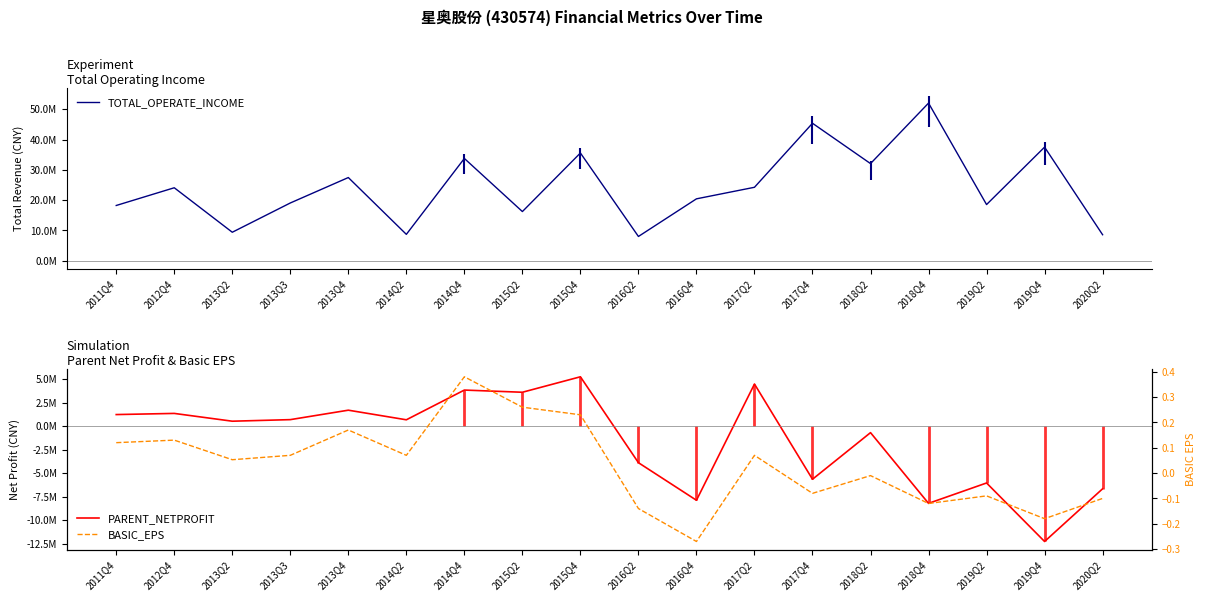

True or false: BASIC_EPS and TOTAL_OPERATE_INCOME intersect in this chart.

False